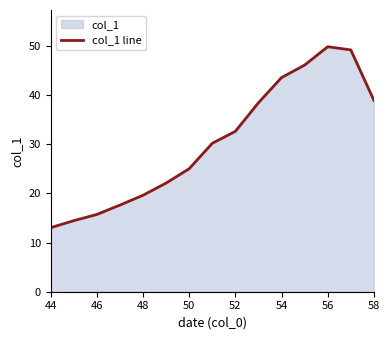

Count the number of data series in this chart.

1